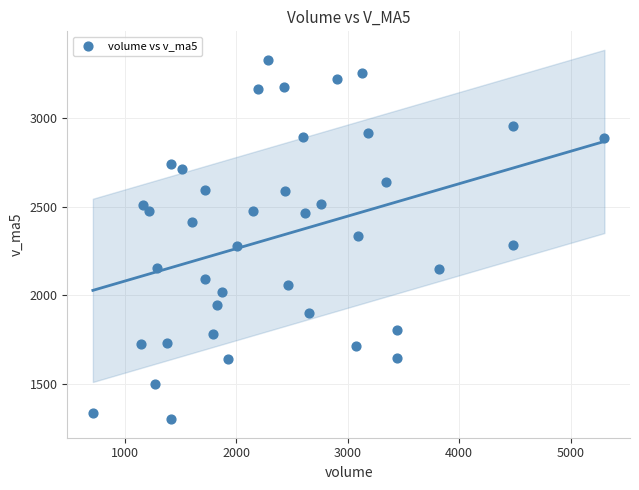

What is the range of Y values (max minus min)?

2023.6